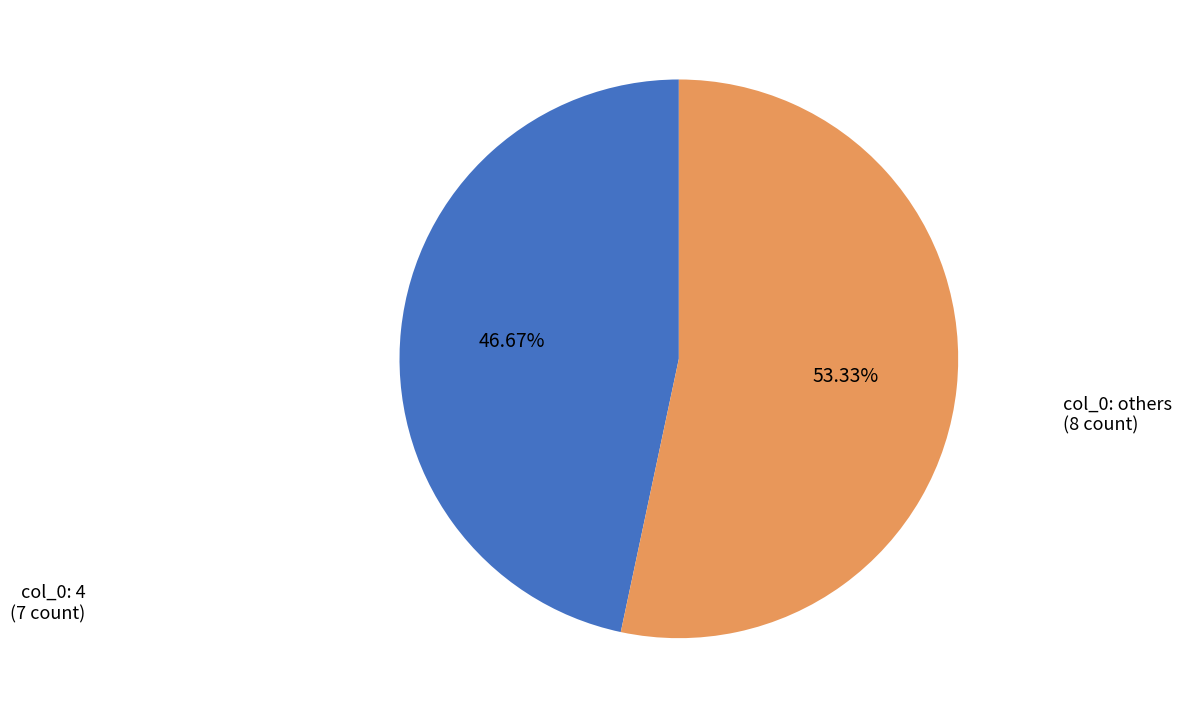

Does any single category account for the majority?

Yes